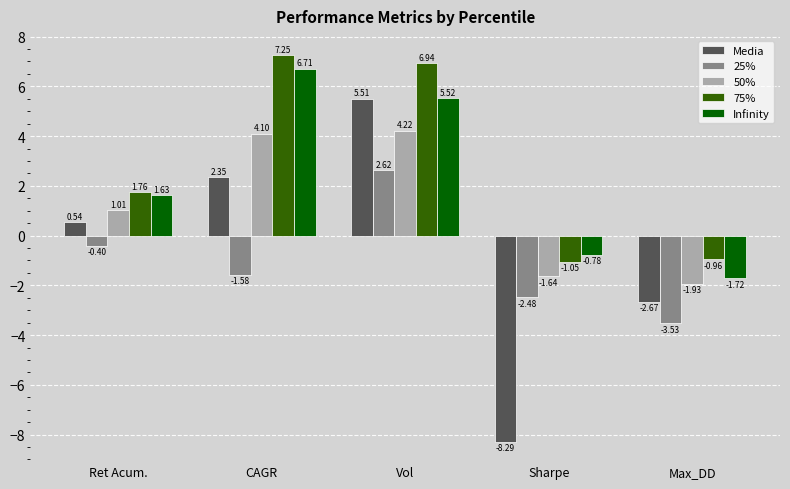

What is the total value across all series at CAGR?

18.8